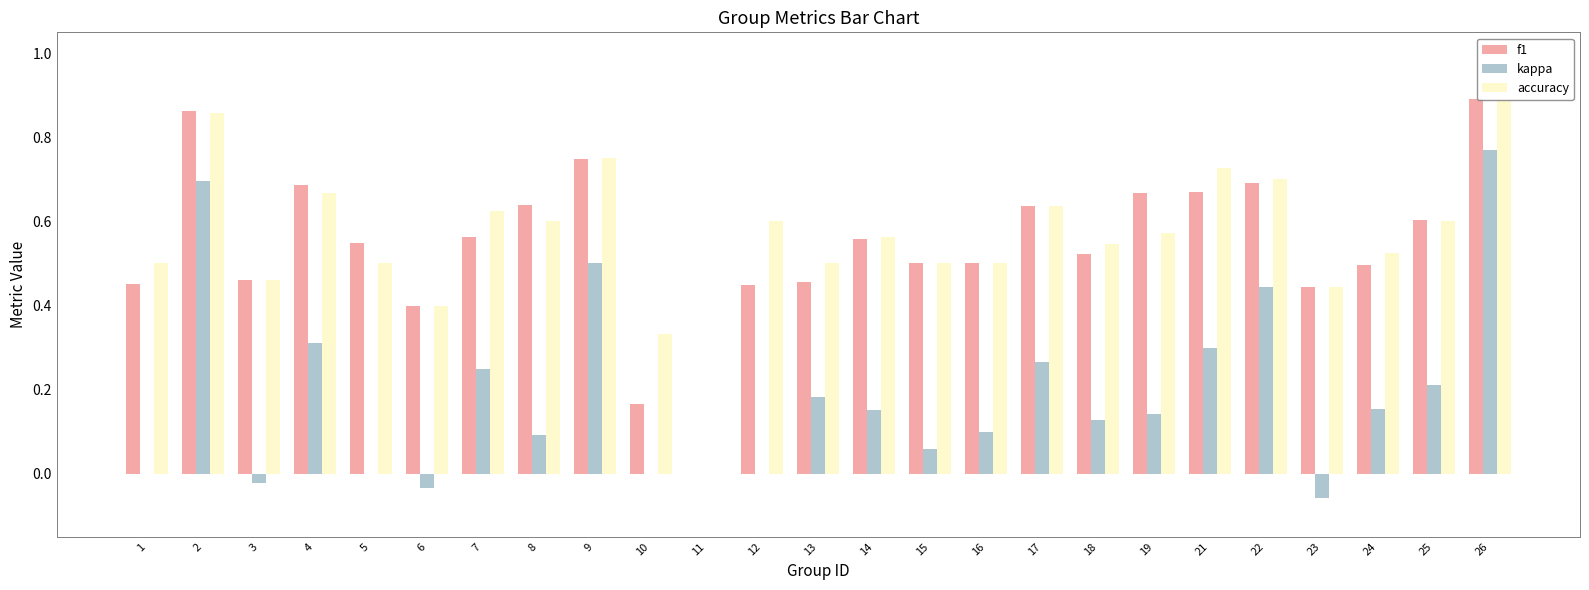

What is the sum of all f1 values?

13.6